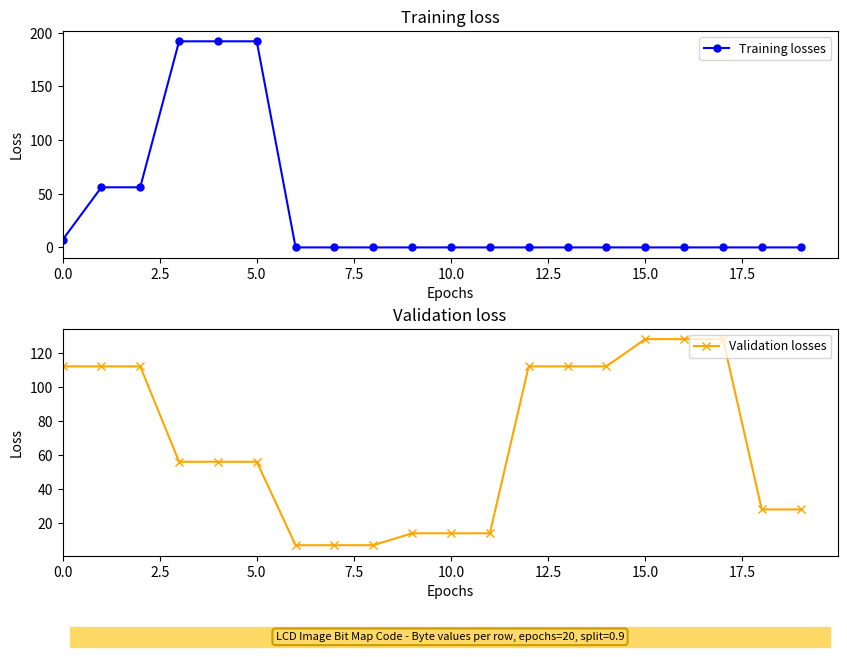

Count the number of categories in the chart.

20